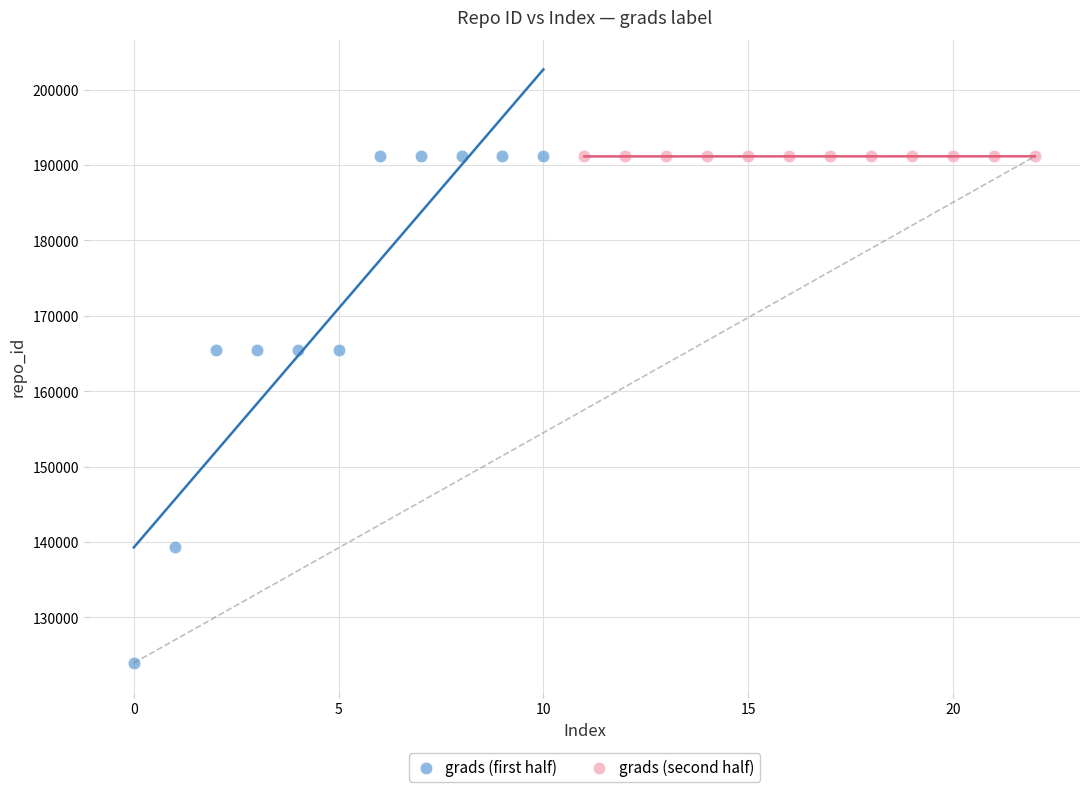

Which series has the largest Y range (max minus min)?

grads (first half)